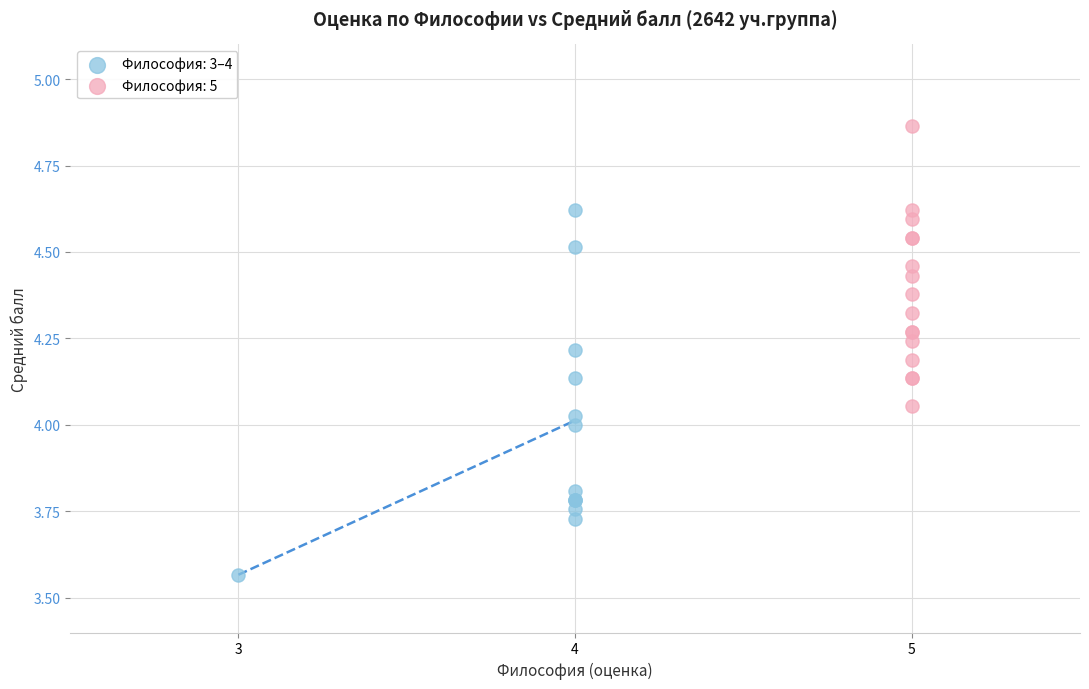

Which series contains the highest Y value?

Философия: 5